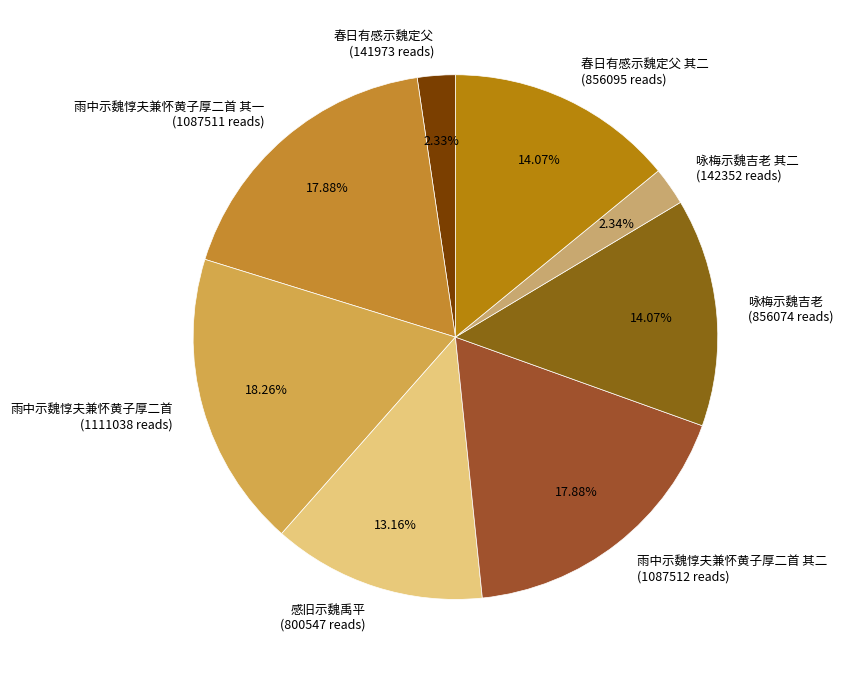

Approximately how many times larger is the value at 雨中示魏惇夫兼怀黄子厚二首 其二 (1087512 reads) compared to 咏梅示魏吉老 其二 (142352 reads)?

7.6